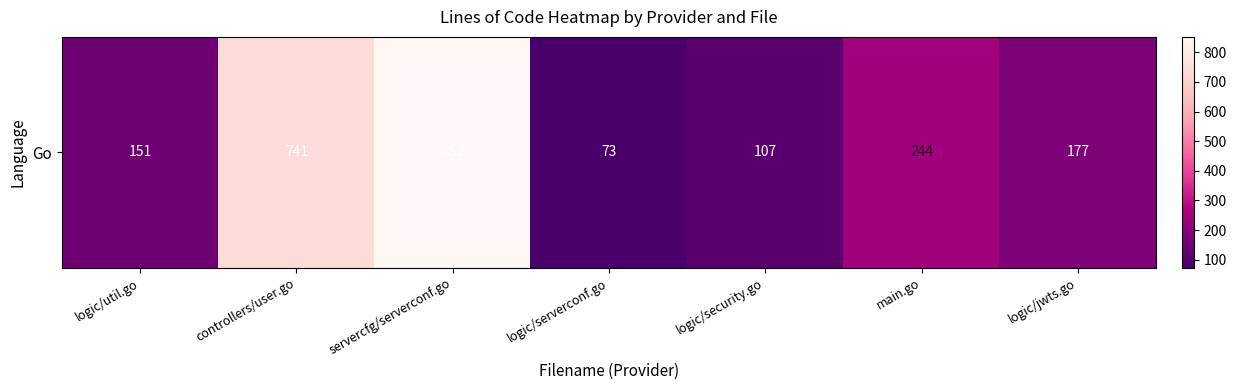

Reading left to right, extract all data points from this chart.

151	741	852	73	107	244	177